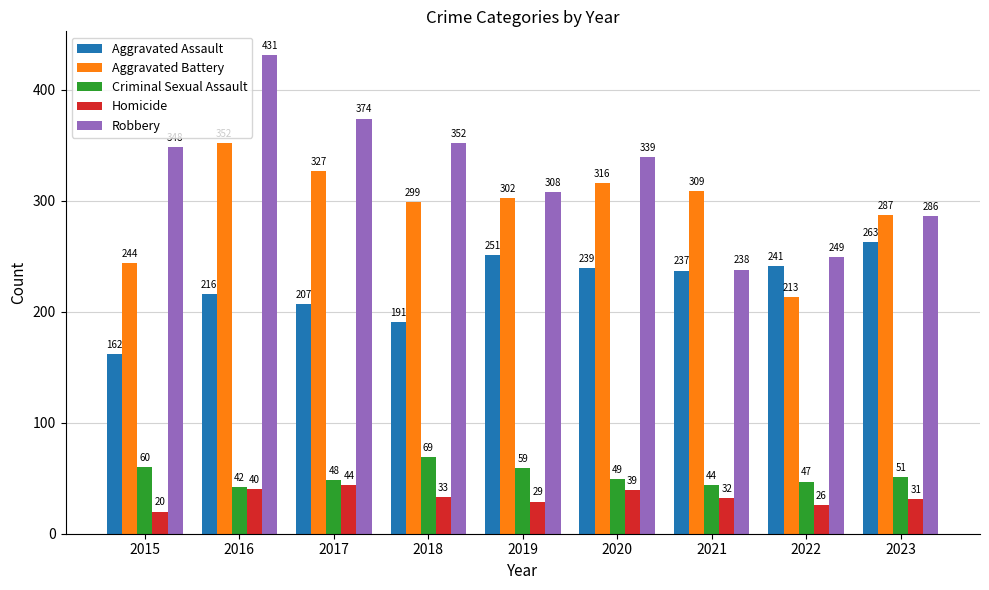

Which series changed the most between 2020 and 2021?

Robbery